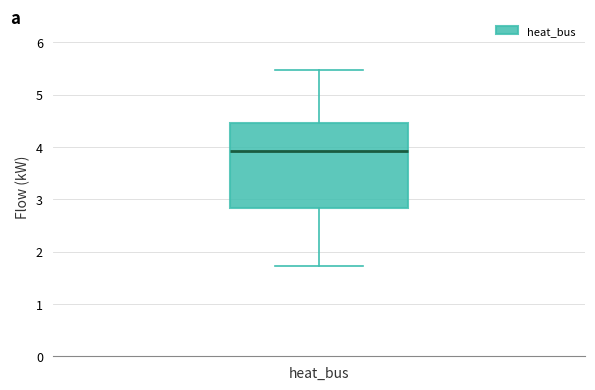

Transcribe this box plot: give where the median line is, the range the box spans, and where the two whiskers end, as read against the y-axis. The values are not printed on the chart, so give them approximately, as read against the axis.

median 3.9, box 2.8 to 4.5, whiskers 1.7 to 5.5